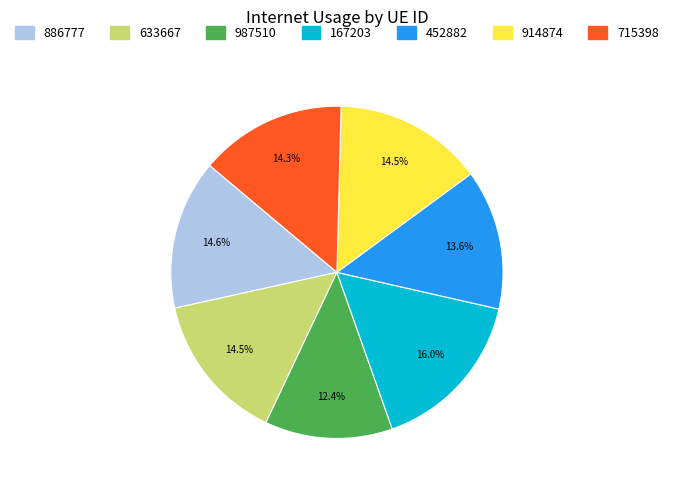

To the nearest percent, what is the average slice percentage?

14%